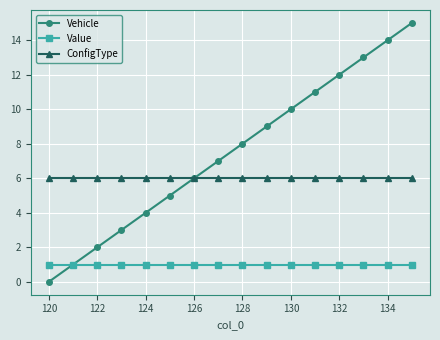

Which series has the largest total across all categories?

Vehicle